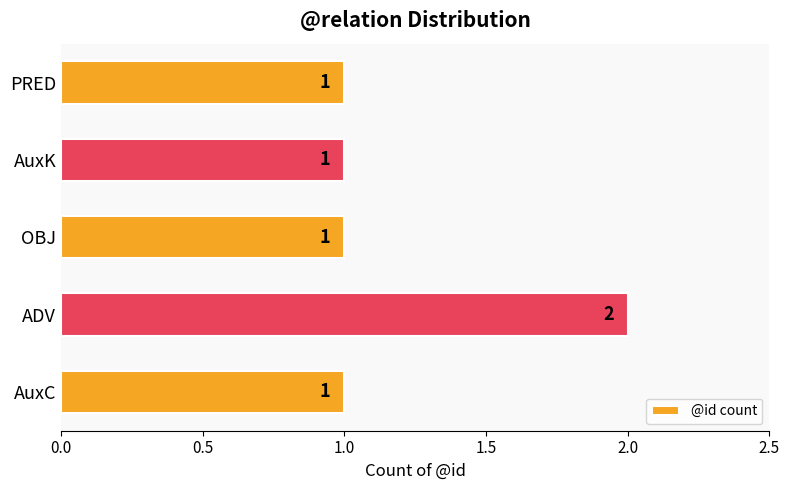

Between PRED and ADV, which is larger?

ADV